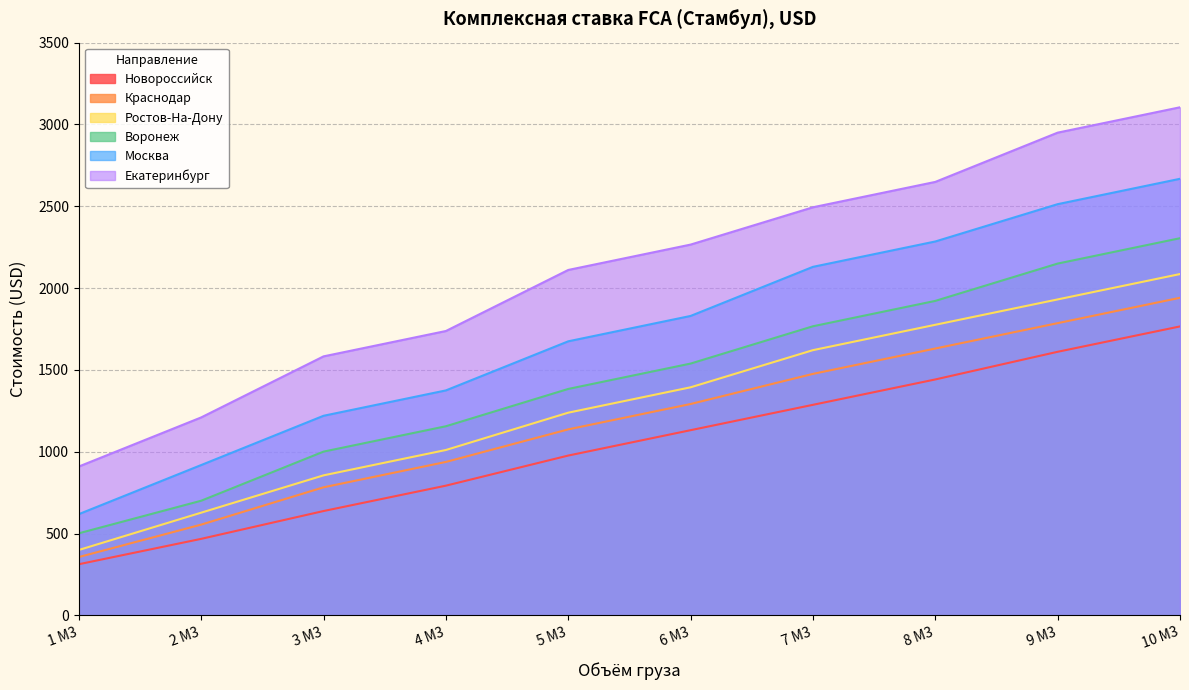

Which label corresponds to the smallest value in the chart?

1 М3